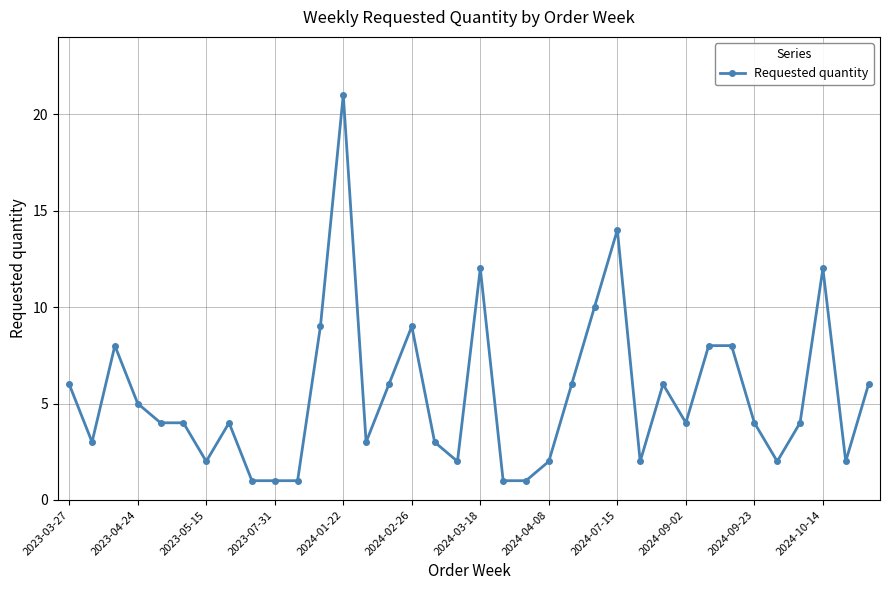

What is the average value?

5